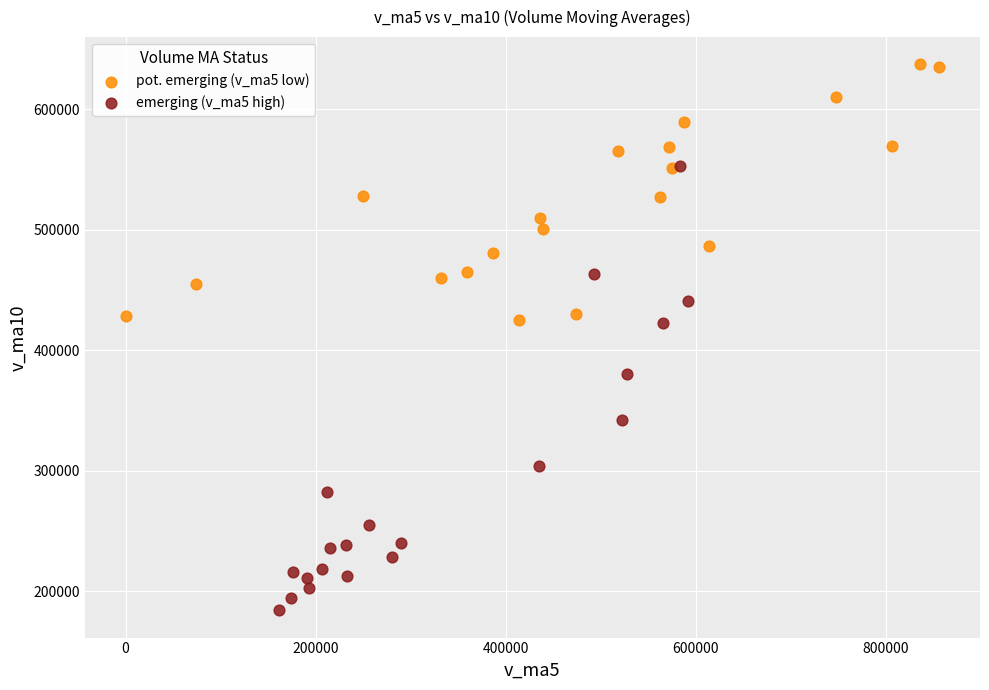

Which series has the largest Y range (max minus min)?

emerging (v_ma5 high)